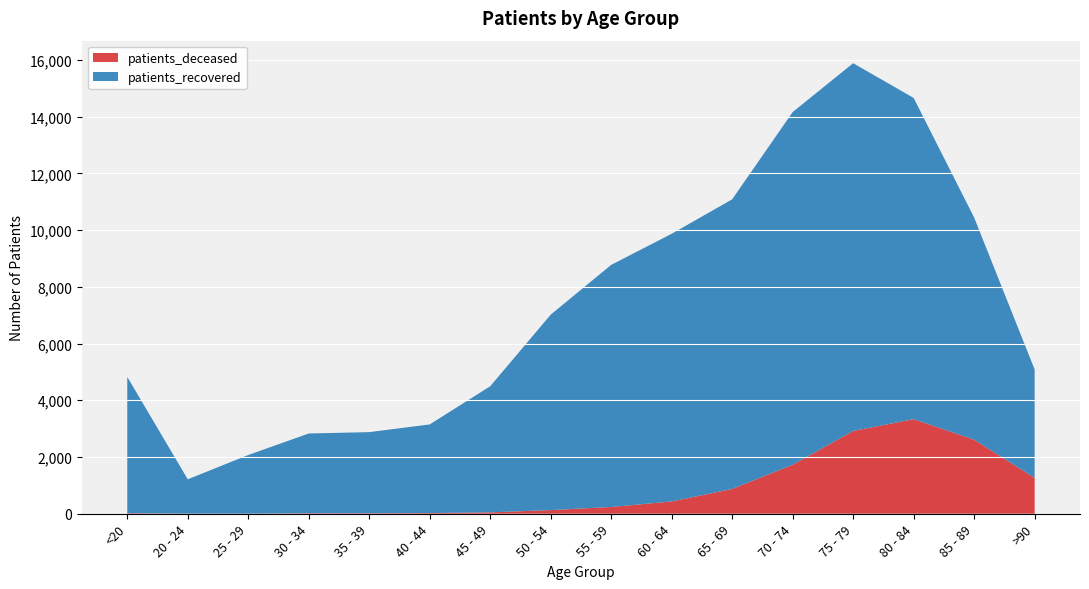

Reading left to right, extract all data points from this chart.

patients_deceased: <20=19	20 - 24=4	25 - 29=3	30 - 34=17	35 - 39=18	40 - 44=24	45 - 49=49	50 - 54=129	55 - 59=238	60 - 64=434	65 - 69=874	70 - 74=1728	75 - 79=2919	80 - 84=3334	85 - 89=2611	>90=1264
patients_recovered: <20=4805	20 - 24=1210	25 - 29=2068	30 - 34=2812	35 - 39=2859	40 - 44=3125	45 - 49=4445	50 - 54=6890	55 - 59=8535	60 - 64=9436	65 - 69=10210	70 - 74=12432	75 - 79=12964	80 - 84=11324	85 - 89=7830	>90=3822